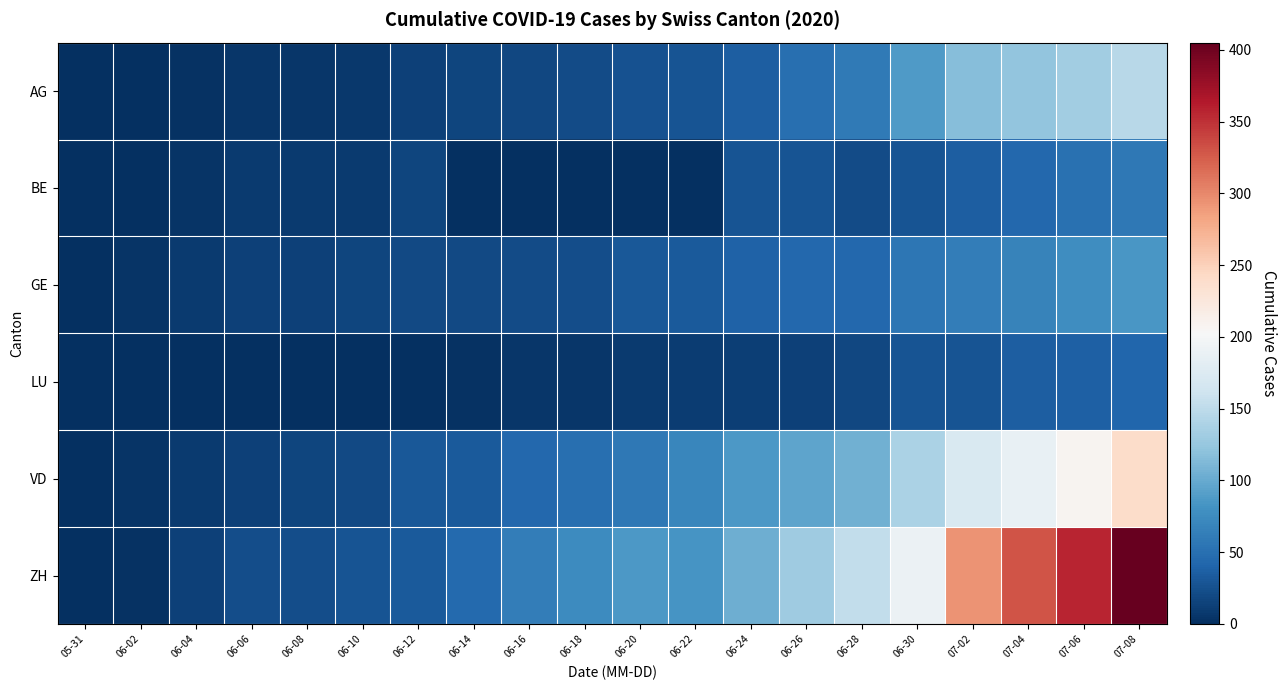

Which series has the largest range (max minus min)?

ZH